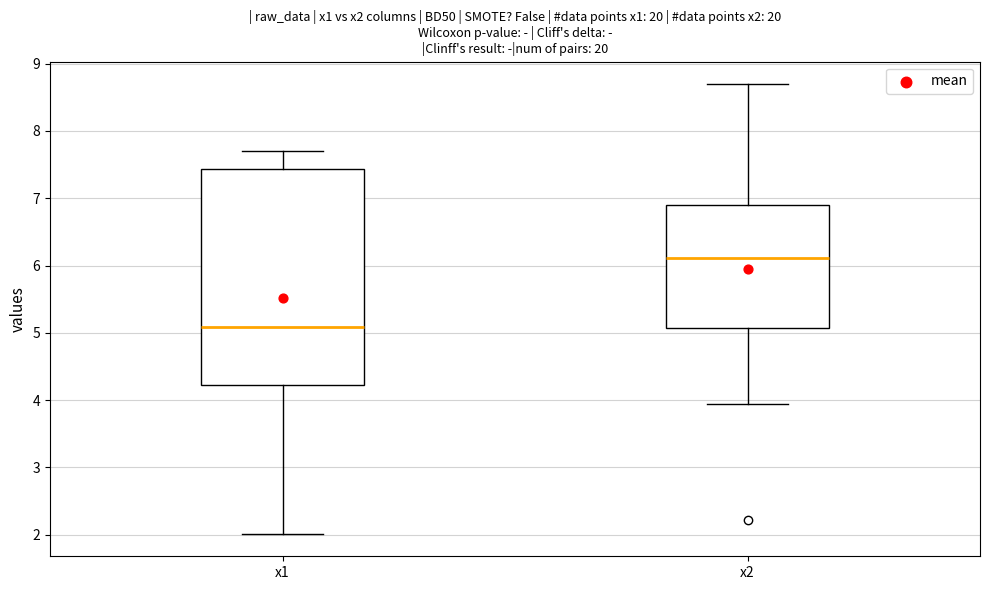

Reading left to right, transcribe this box plot: for each box, give where its median line is, the range the box spans, and where its two whiskers end, as read against the y-axis. The values are not printed on the chart, so give them approximately, as read against the axis.

x1: median 5.1, box 4.2 to 7.4, whiskers 2.0 to 7.7
x2: median 6.1, box 5.1 to 6.9, whiskers 3.9 to 8.7